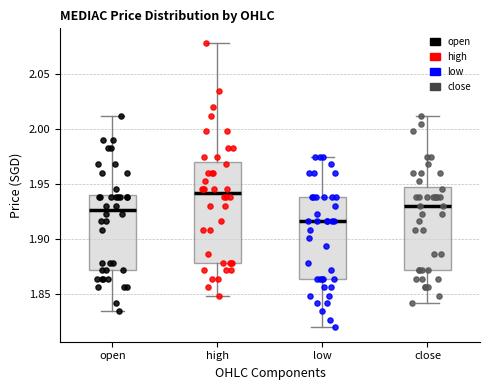

Where is the upper edge of the box for close on the y-axis? The values are not printed on the chart, so give them approximately, as read against the axis.

1.945